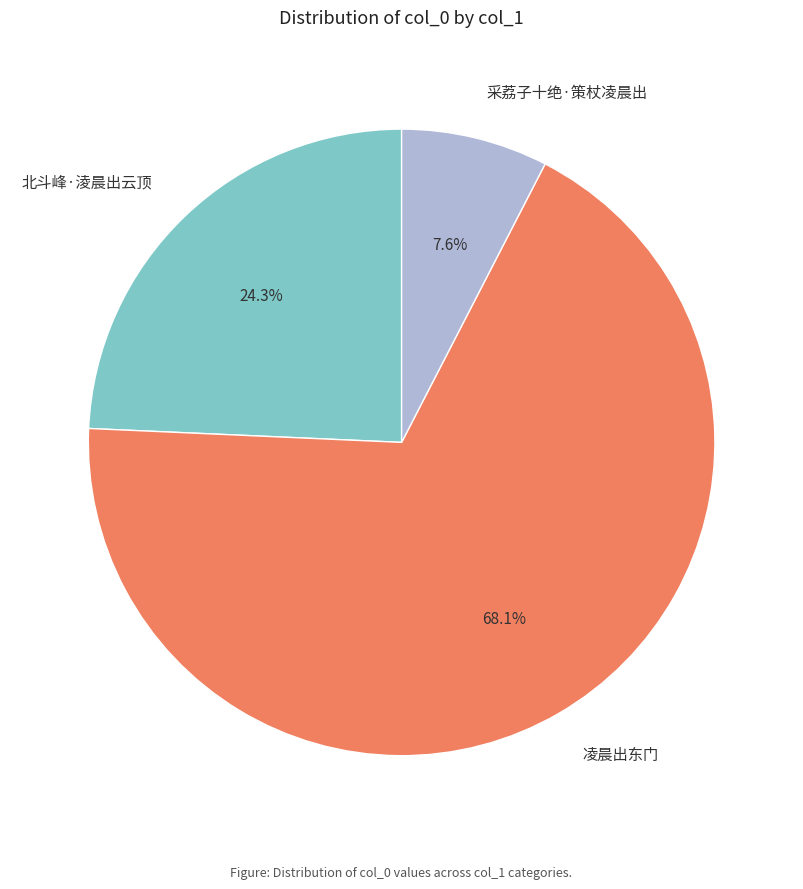

Which slice is the smallest?

采荔子十绝·策杖凌晨出